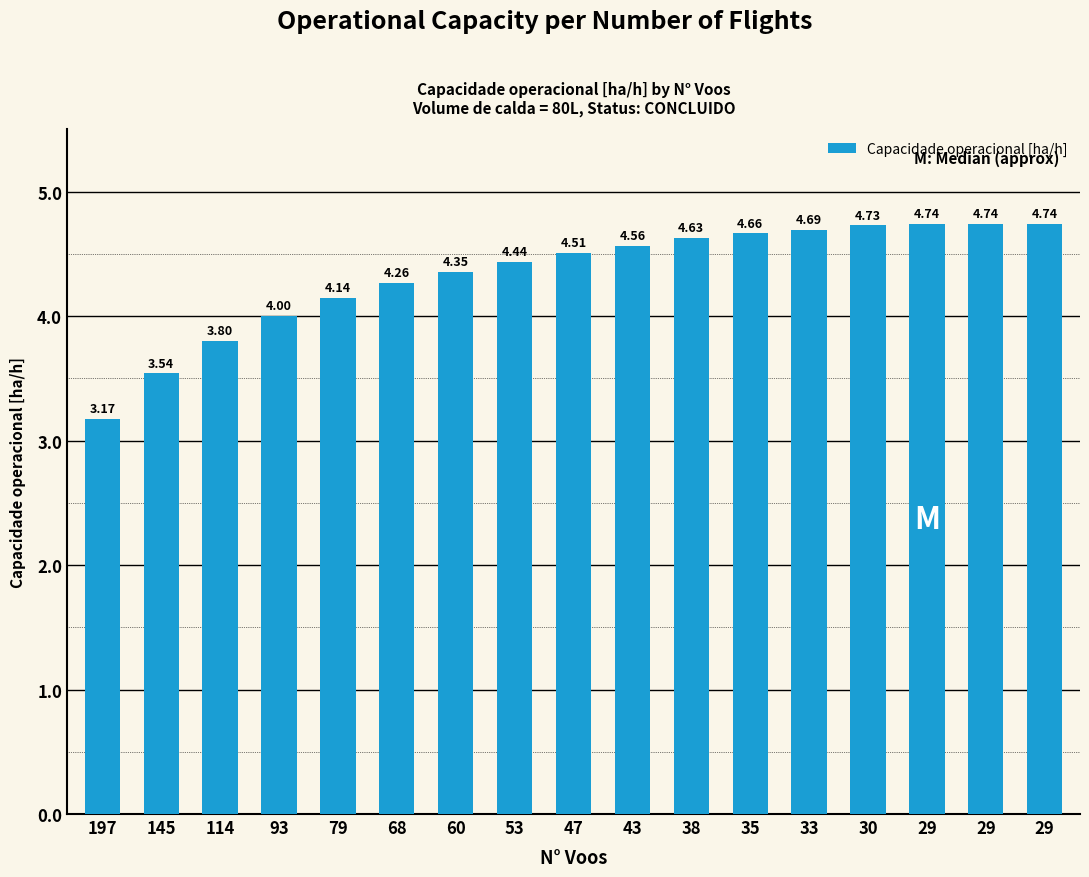

What is the difference between the maximum and minimum values?

1.6